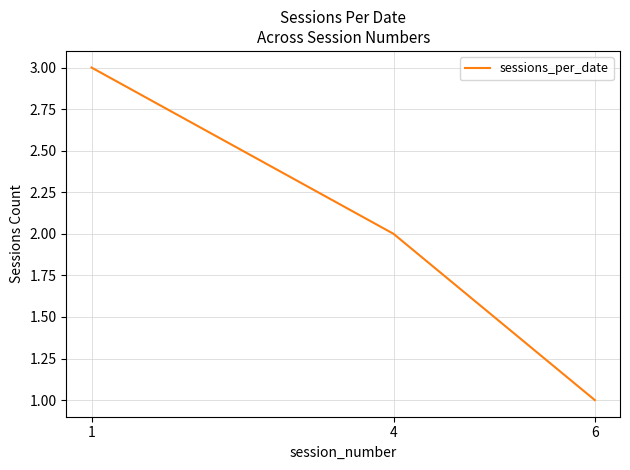

Rank the categories by value from lowest to highest.

6, 4, 1